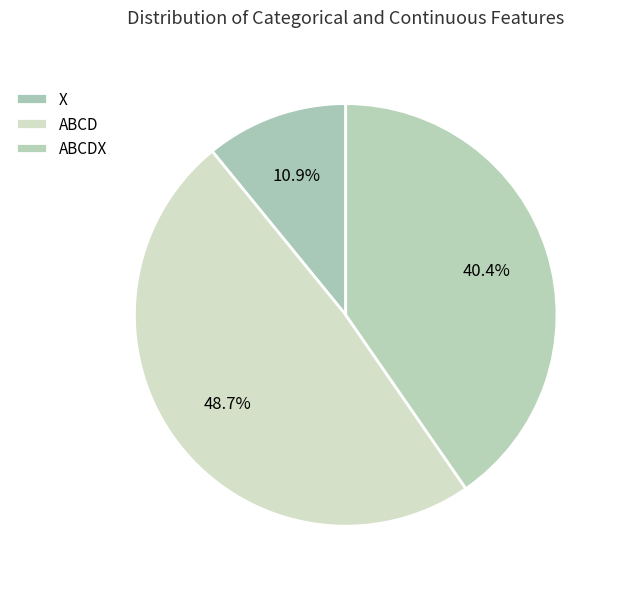

To the nearest percent, what is the average slice percentage?

33%